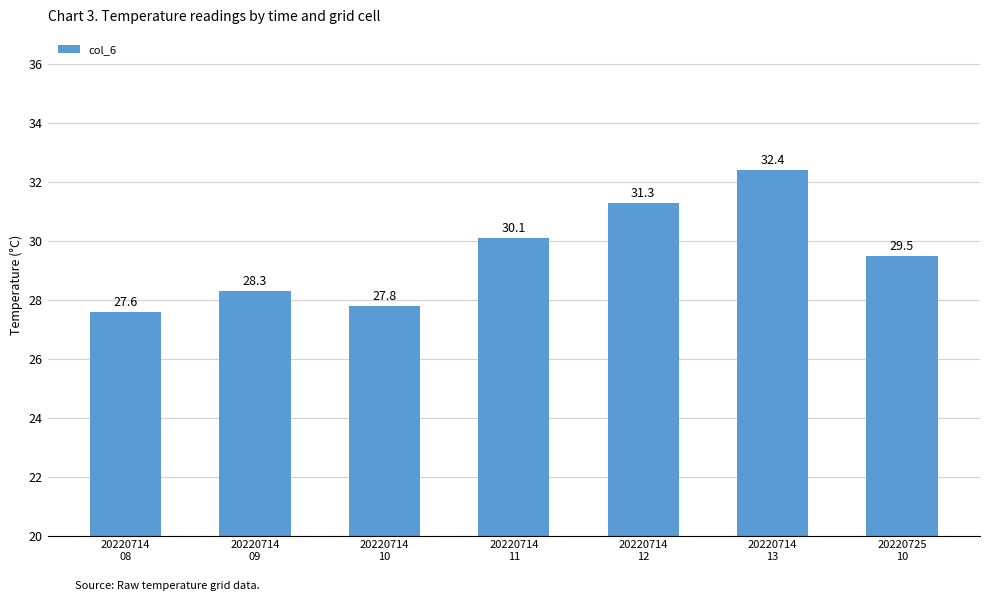

What is the average value?

29.6